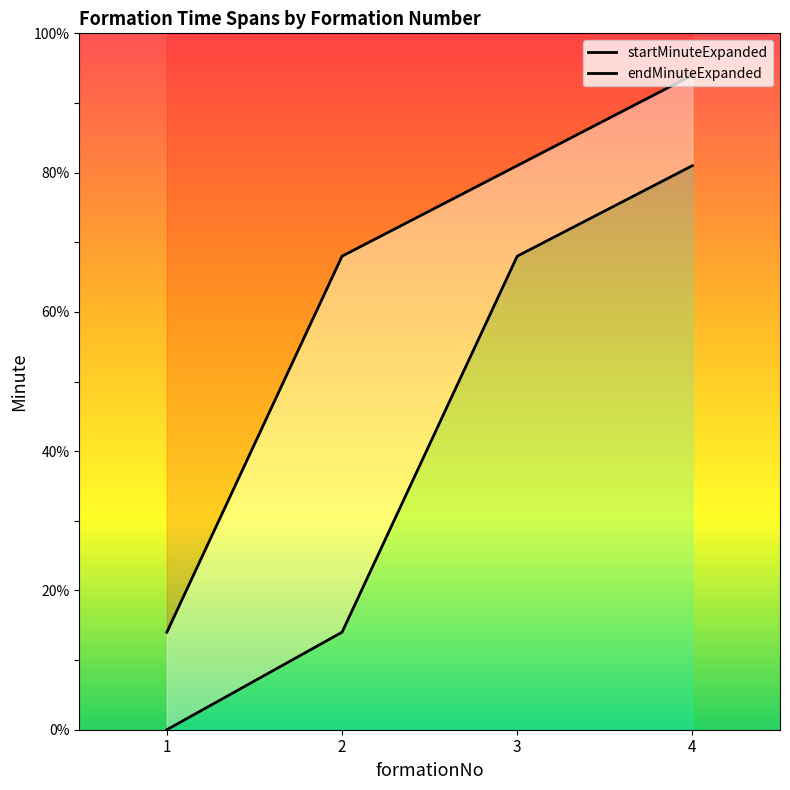

Which series changed the most between 2 and 4?

startMinuteExpanded